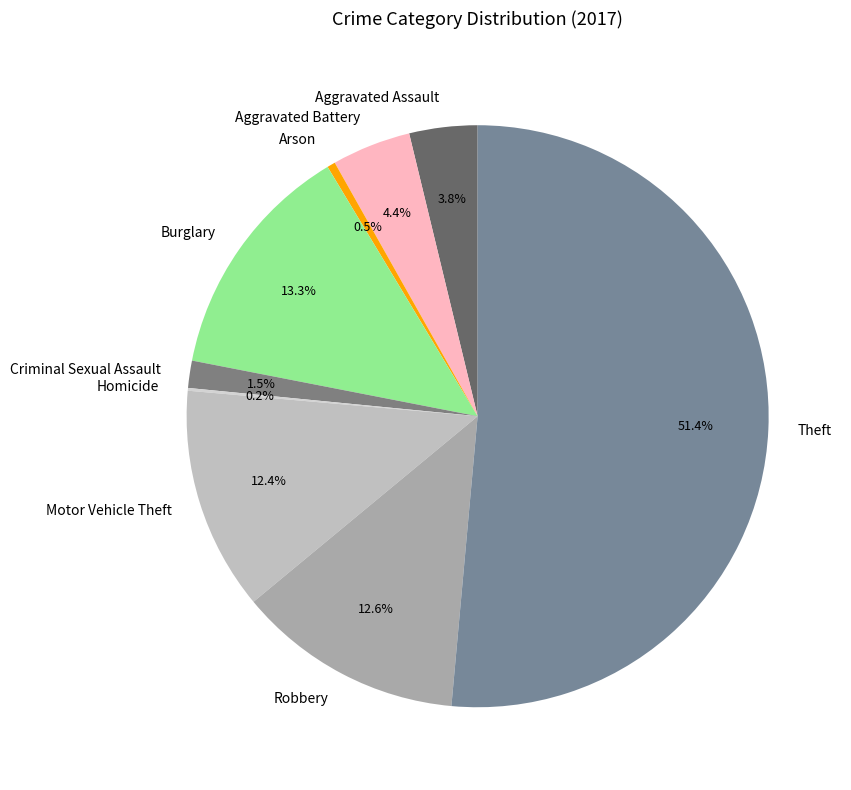

To the nearest percent, what is the difference between the Robbery and Theft slice percentages?

39%